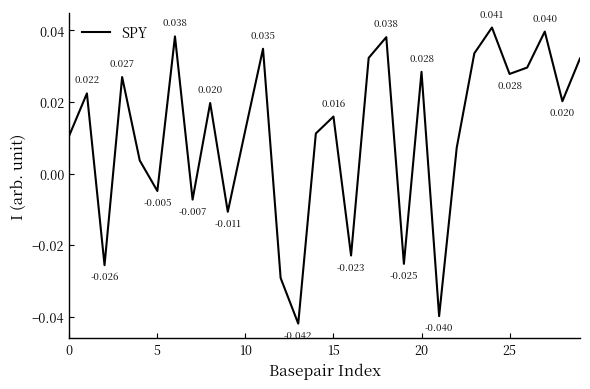

How many categories are shown in the chart?

30